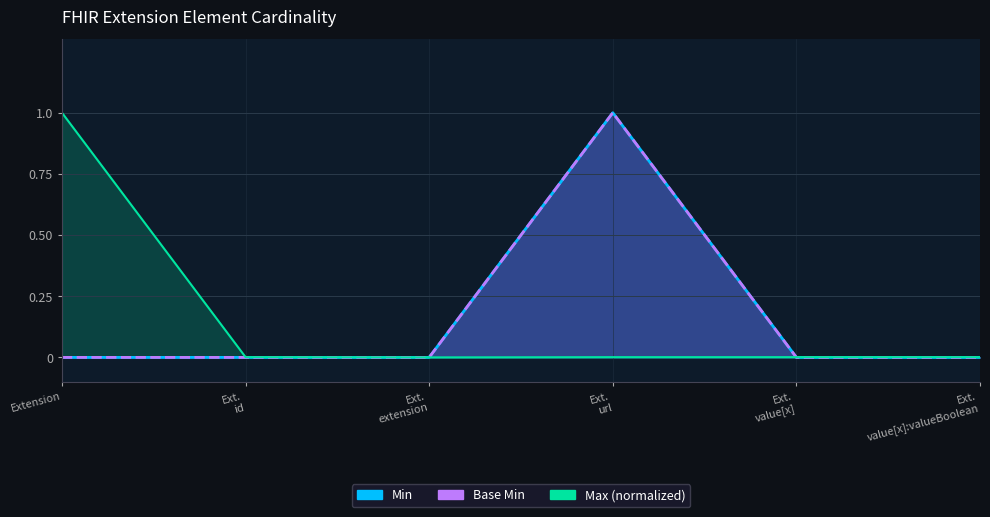

Does the chart have visible grid lines?

Yes